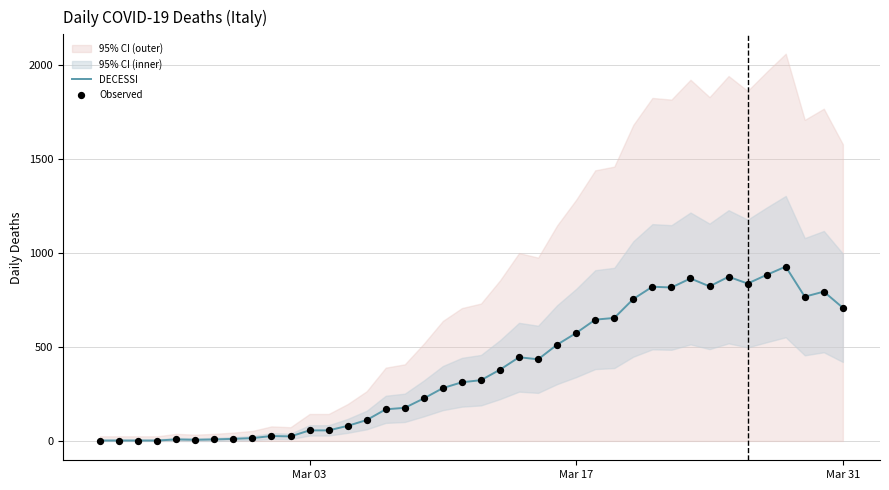

What is the highest value of the DECESSI series?

927